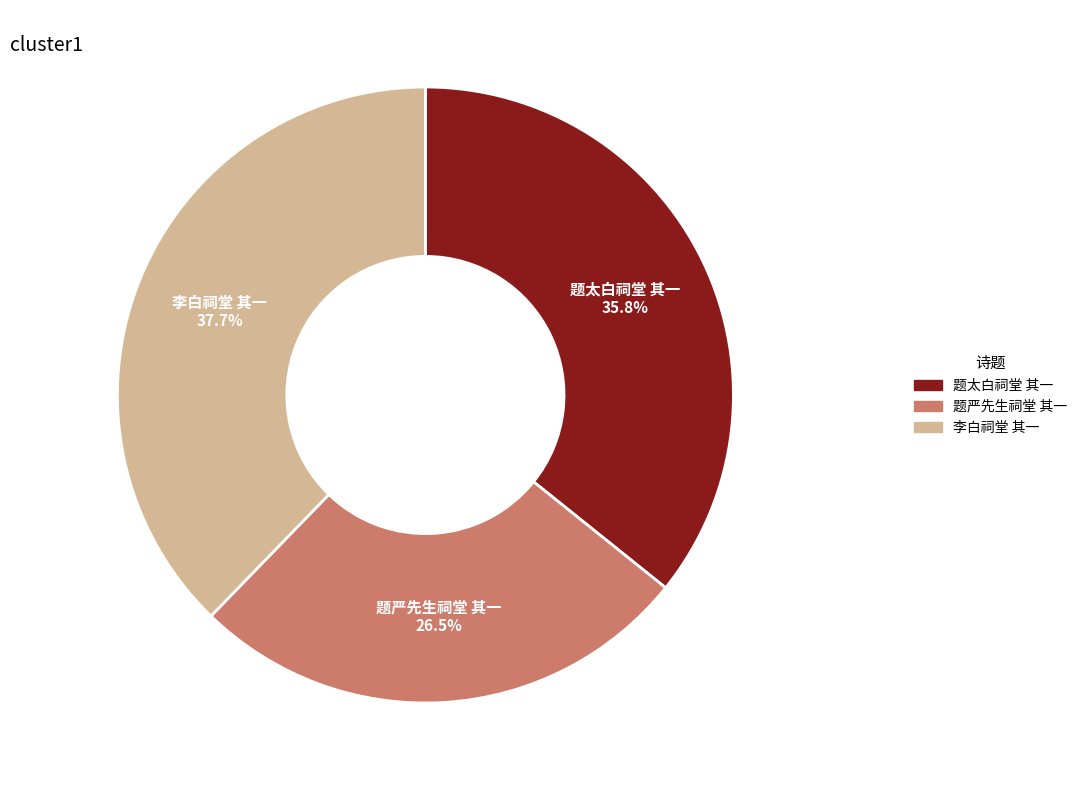

Rank the categories by value from highest to lowest.

李白祠堂 其一, 题太白祠堂 其一, 题严先生祠堂 其一